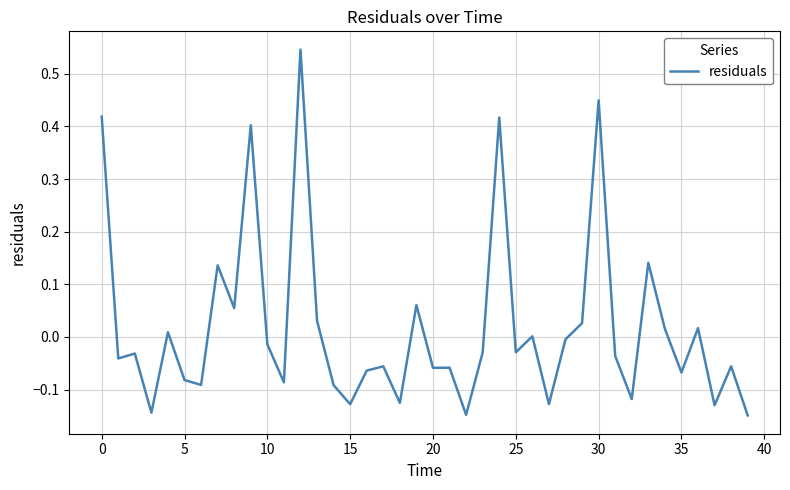

What is the difference between the maximum and minimum values?

0.7